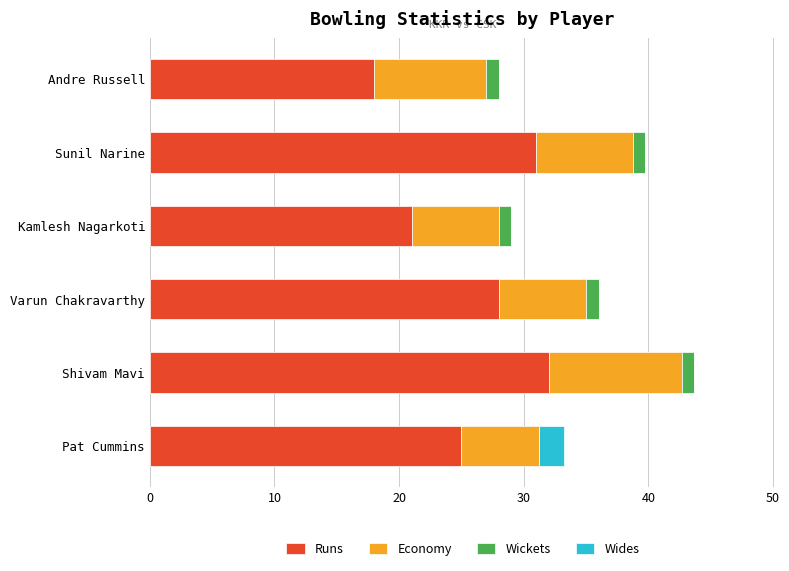

The value of Runs at Sunil Narine is 52.9. True or false?

False